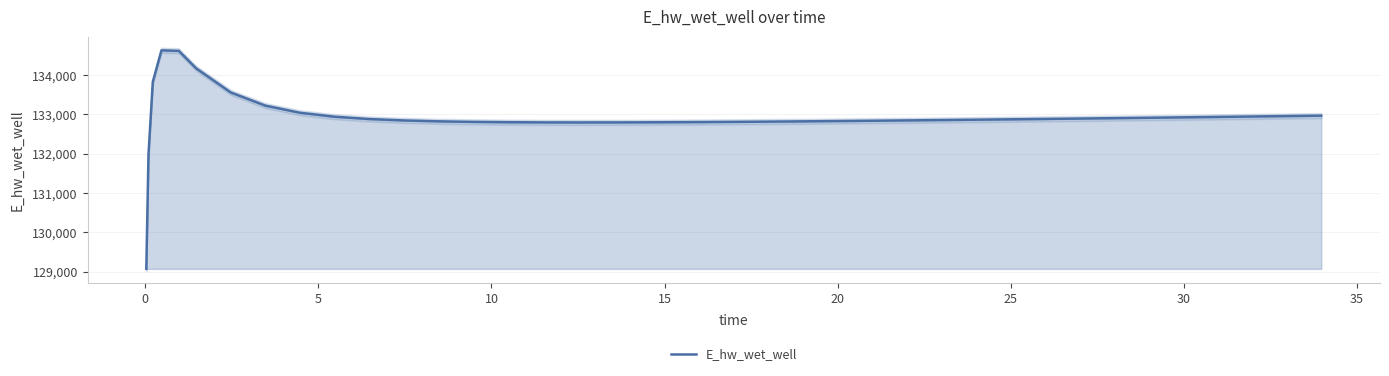

What is the minimum value for E_hw_wet_well?

129070.3